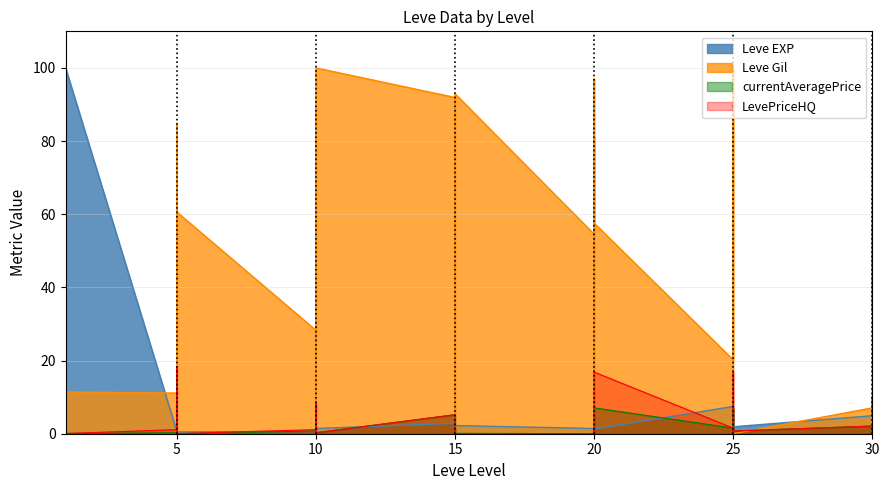

How many interior local peaks does the currentAveragePrice series have?

12